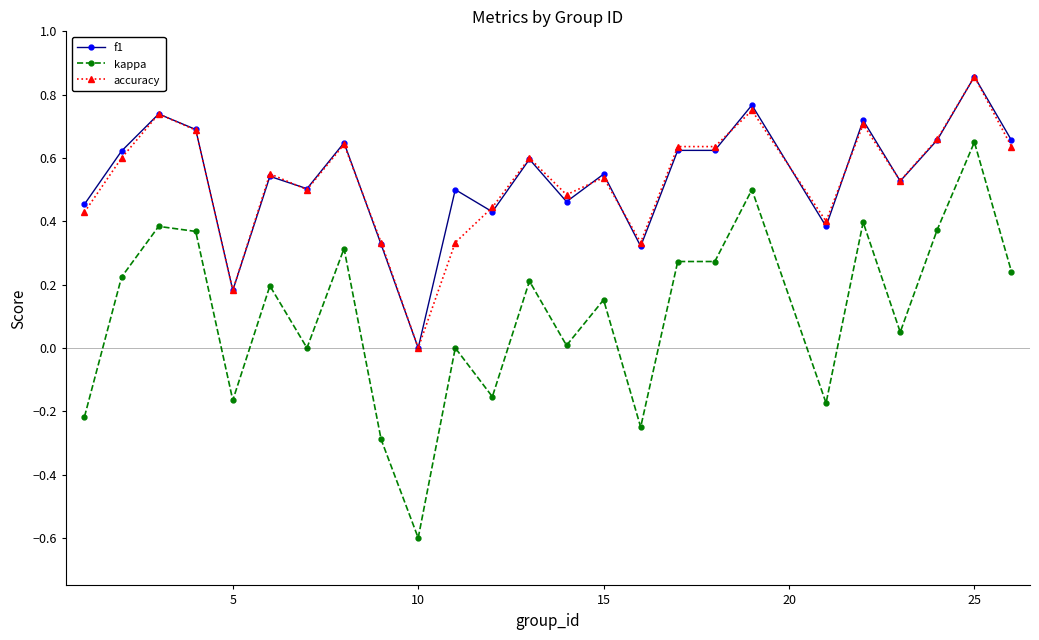

Which series has the widest spread of values?

kappa